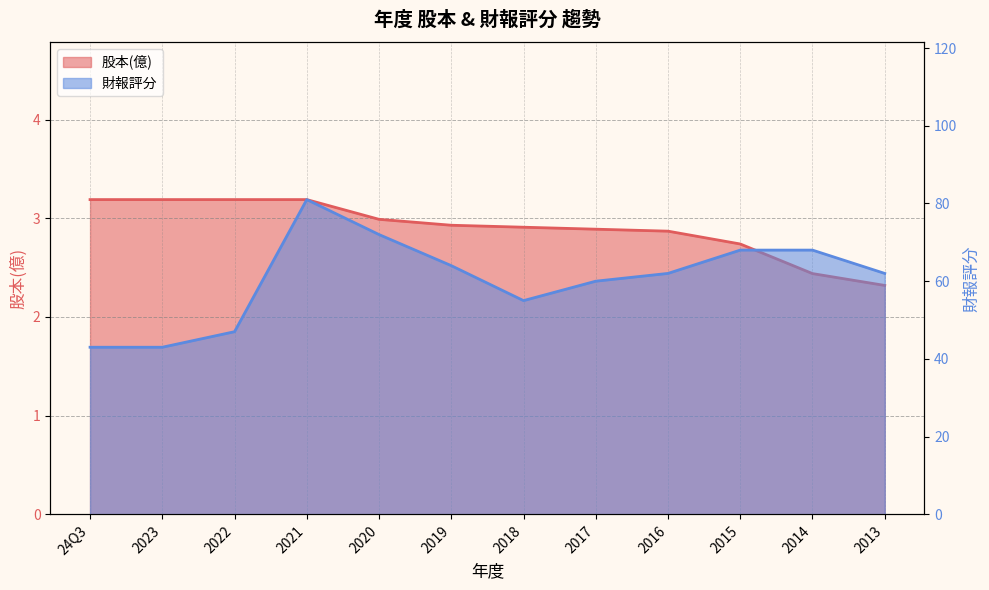

What is the label of the 8th point from the right?

2020